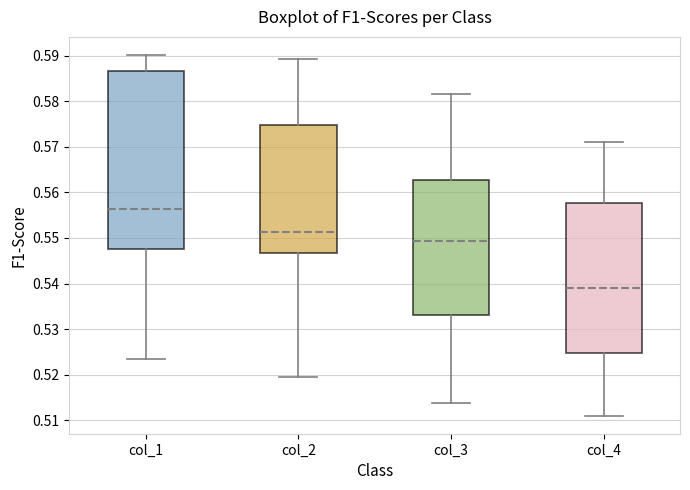

Reading left to right, read every box against the y-axis: the position of its median line, the range the box covers, and the ends of its whiskers. The values are not printed on the chart, so give them approximately, as read against the axis.

col_1: median 0.556, box 0.548 to 0.587, whiskers 0.523 to 0.590
col_2: median 0.551, box 0.547 to 0.575, whiskers 0.519 to 0.589
col_3: median 0.549, box 0.533 to 0.563, whiskers 0.514 to 0.582
col_4: median 0.539, box 0.525 to 0.558, whiskers 0.511 to 0.571